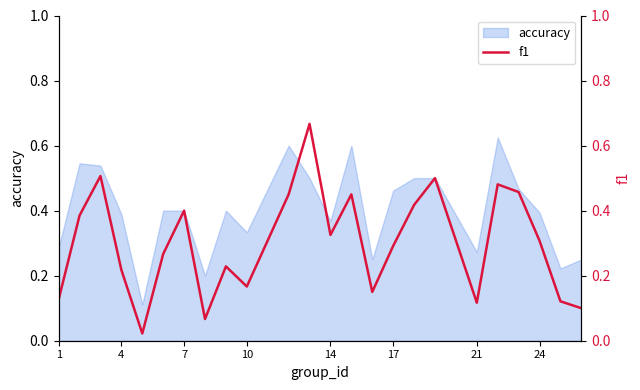

Read the value at 24.

0.3